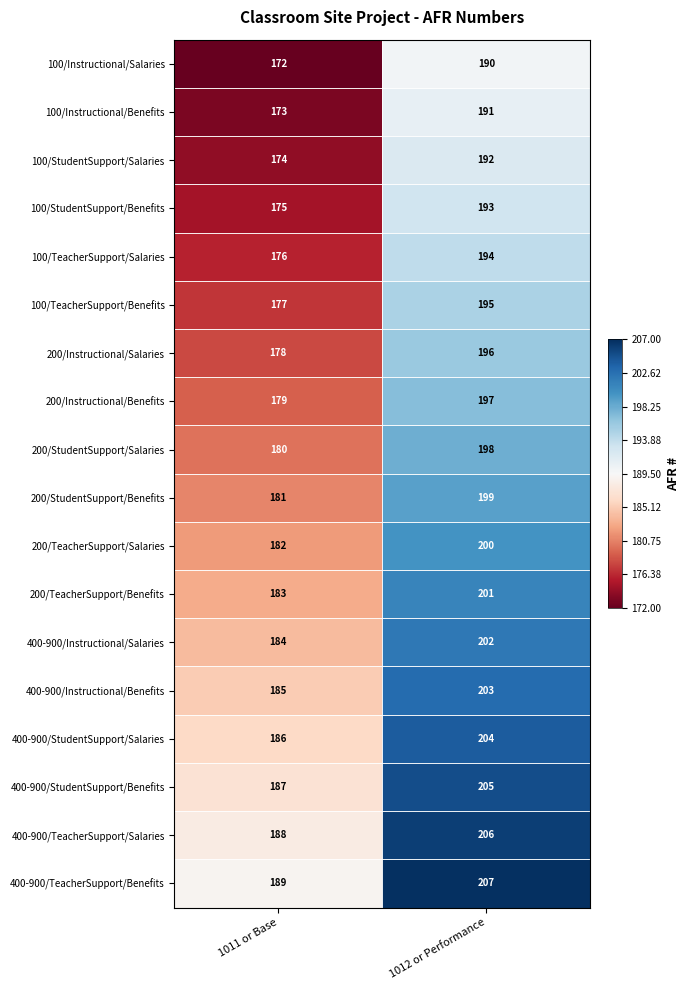

How many series are shown in this chart?

18